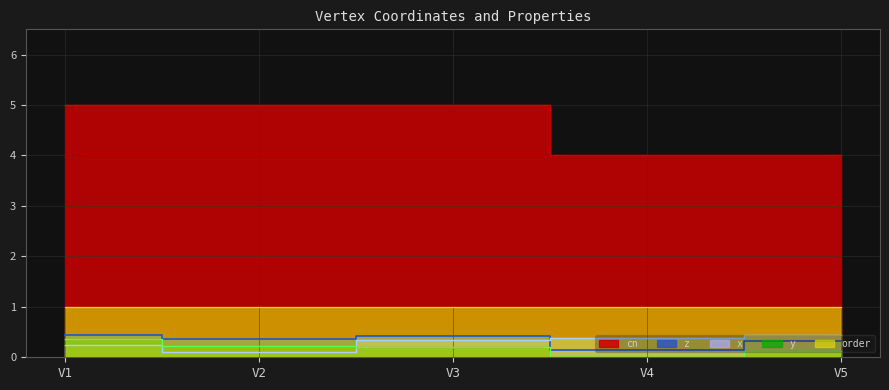

Is the value of cn at V1 greater than the value of y at V5?

Yes